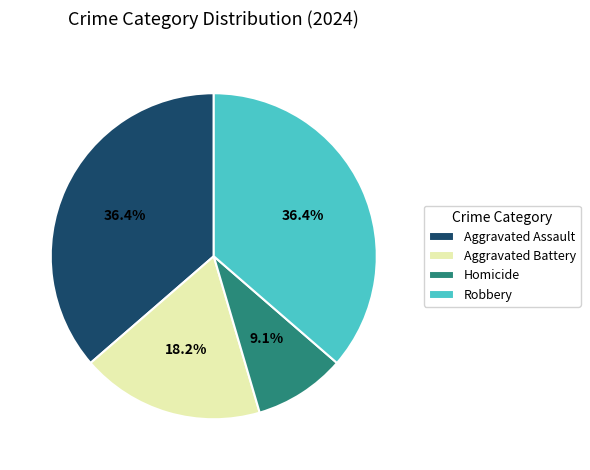

Which slice is the smallest?

Homicide